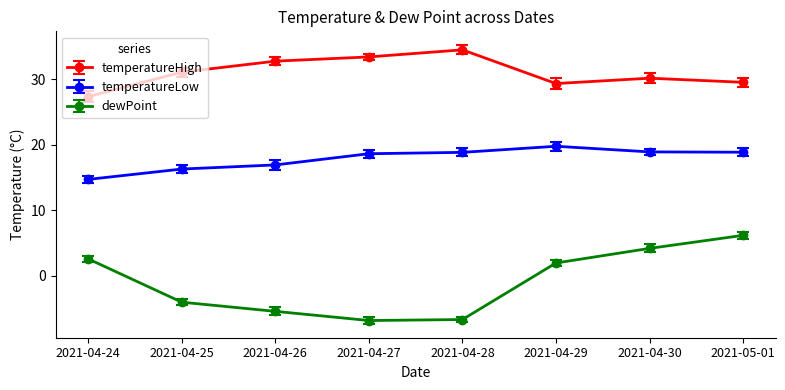

Where is the first local maximum for temperatureHigh?

2021-04-28